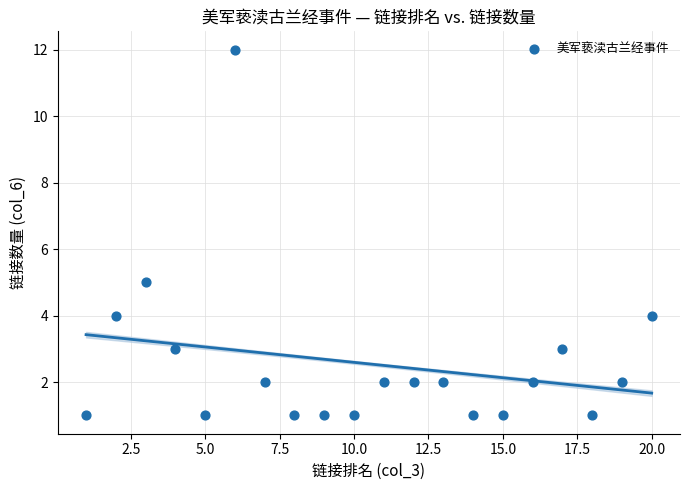

What is the range of Y values (max minus min)?

11